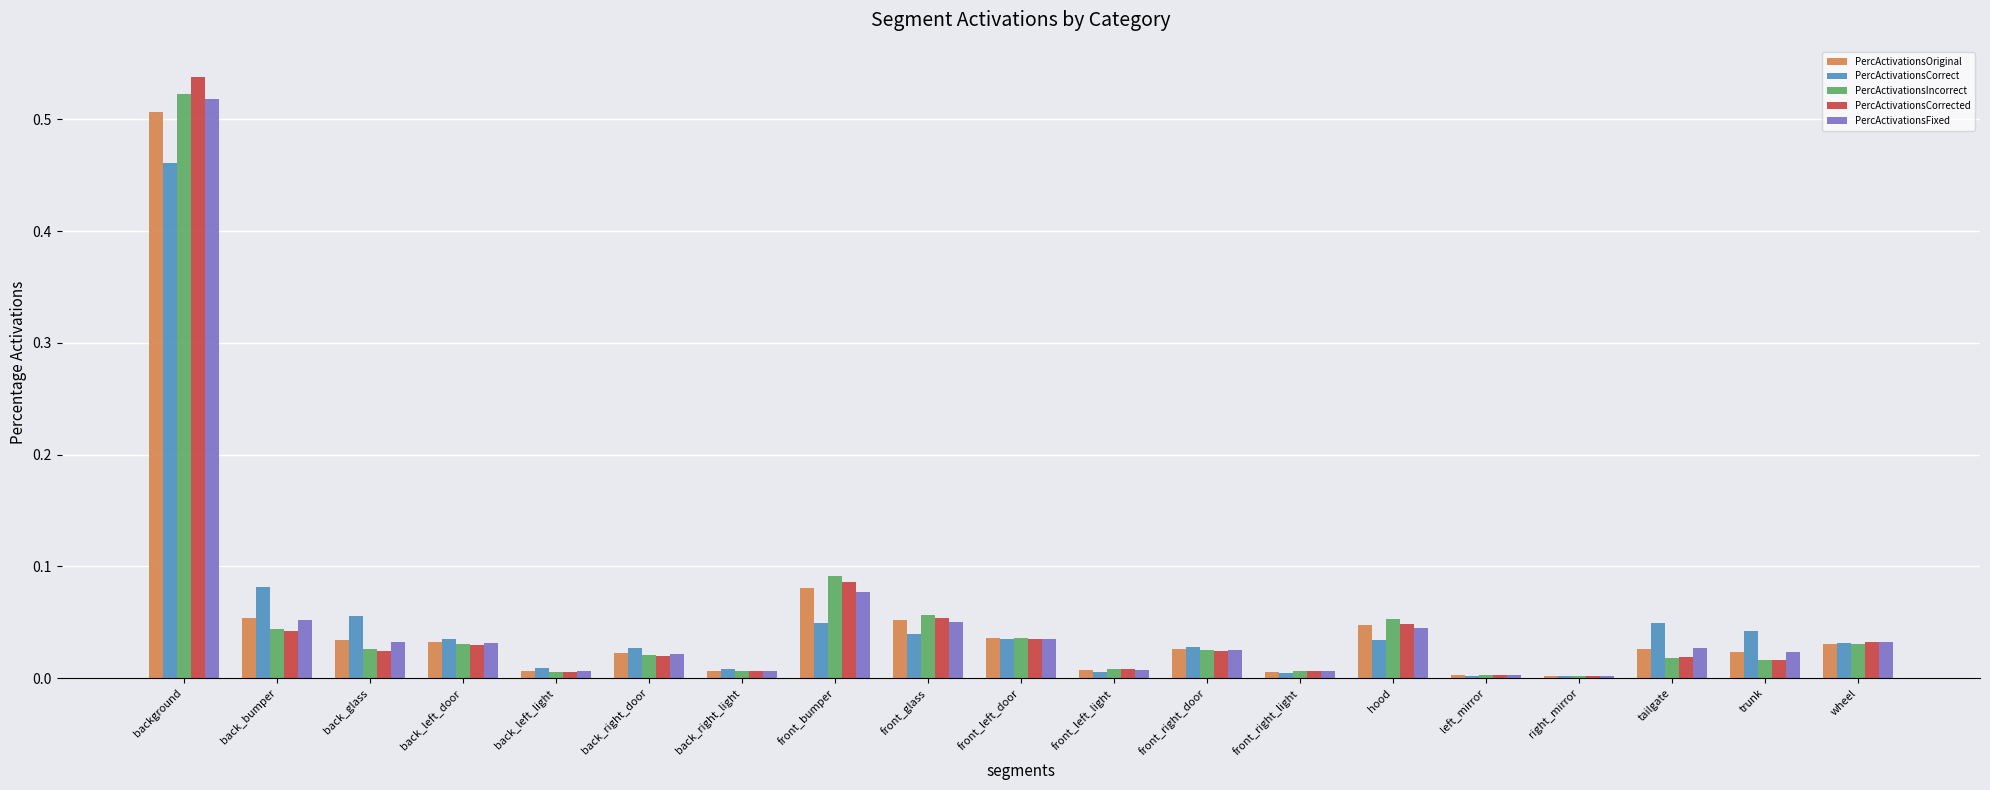

Which series has the widest spread of values?

PercActivationsCorrected